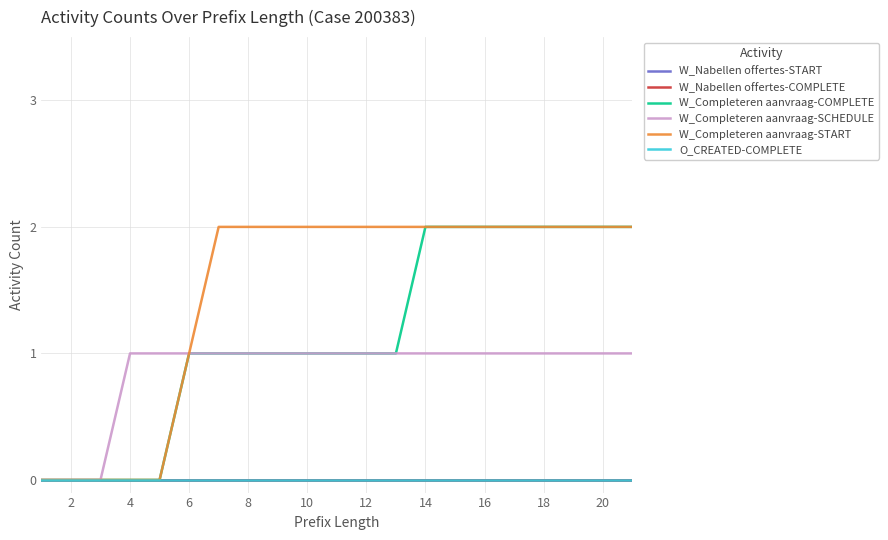

Reading left to right, transcribe all the data shown in this chart.

W_Nabellen offertes-START: 0	0	0	0	0	0	0	0	0	0	0	0	0	0	0	0	0	0	0	0	0
W_Nabellen offertes-COMPLETE: 0	0	0	0	0	0	0	0	0	0	0	0	0	0	0	0	0	0	0	0	0
W_Completeren aanvraag-COMPLETE: 0	0	0	0	0	1	1	1	1	1	1	1	1	2	2	2	2	2	2	2	2
W_Completeren aanvraag-SCHEDULE: 0	0	0	1	1	1	1	1	1	1	1	1	1	1	1	1	1	1	1	1	1
W_Completeren aanvraag-START: 0	0	0	0	0	1	2	2	2	2	2	2	2	2	2	2	2	2	2	2	2
O_CREATED-COMPLETE: 0	0	0	0	0	0	0	0	0	0	0	0	0	0	0	0	0	0	0	0	0